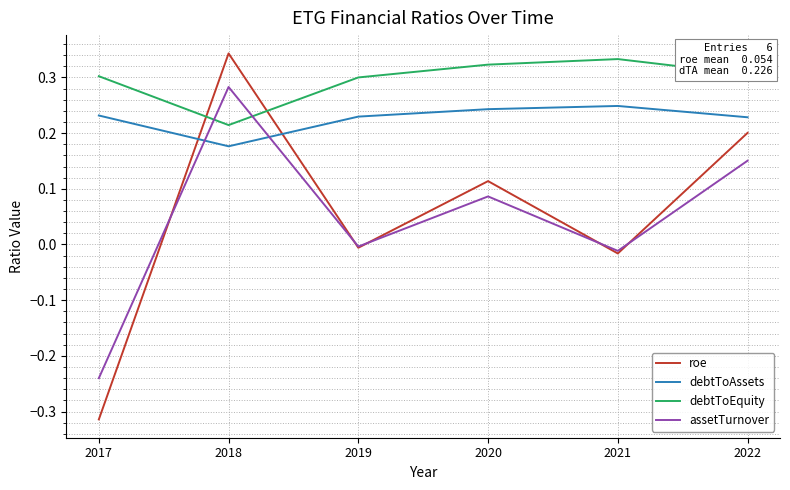

Which label corresponds to the smallest value in the chart?

2017